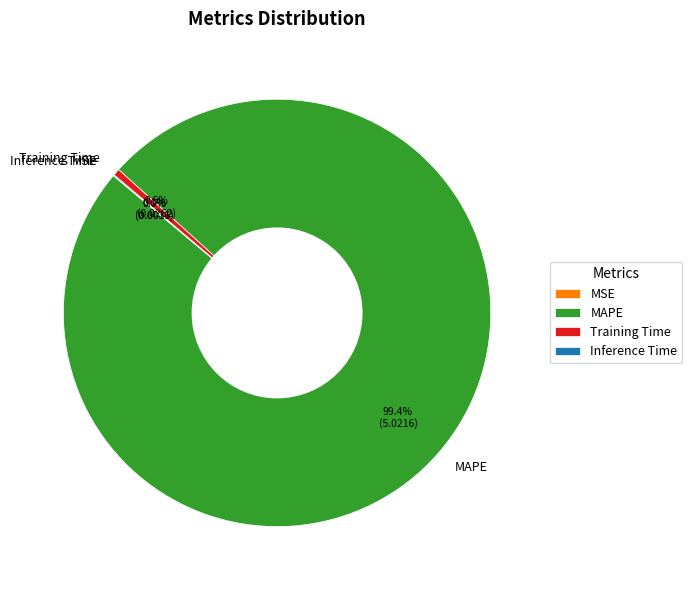

Which category has the biggest portion of the pie?

MAPE